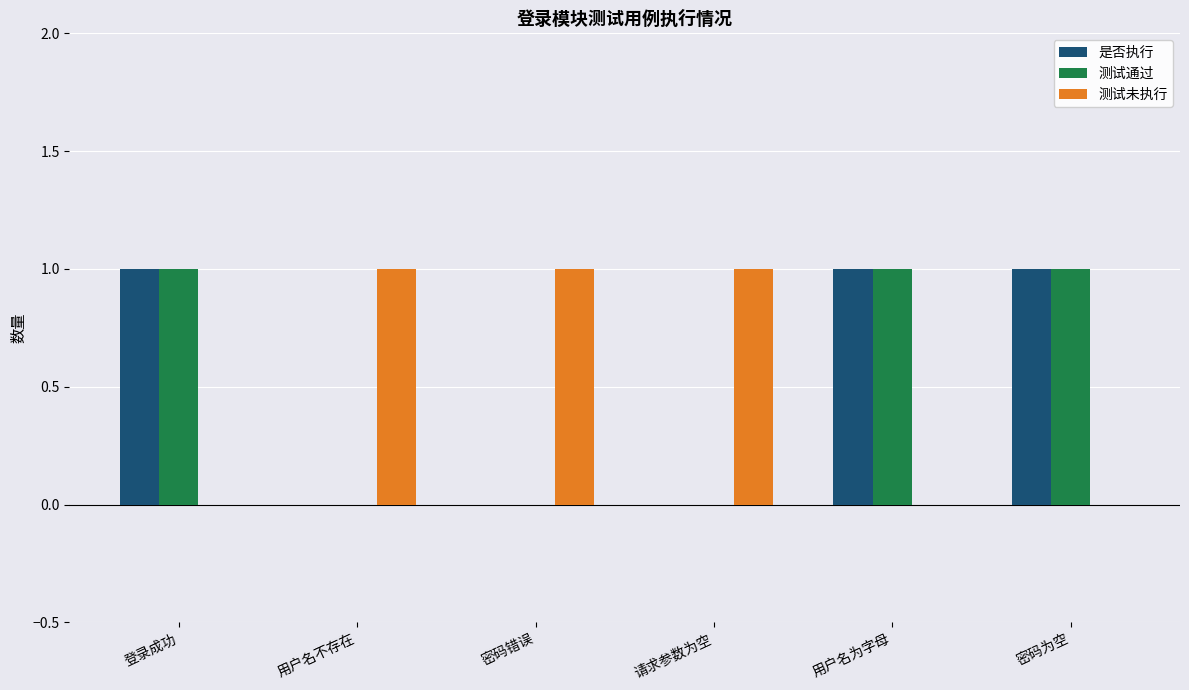

Is the value of 是否执行 at 请求参数为空 greater than the value of 测试未执行 at 用户名不存在?

No